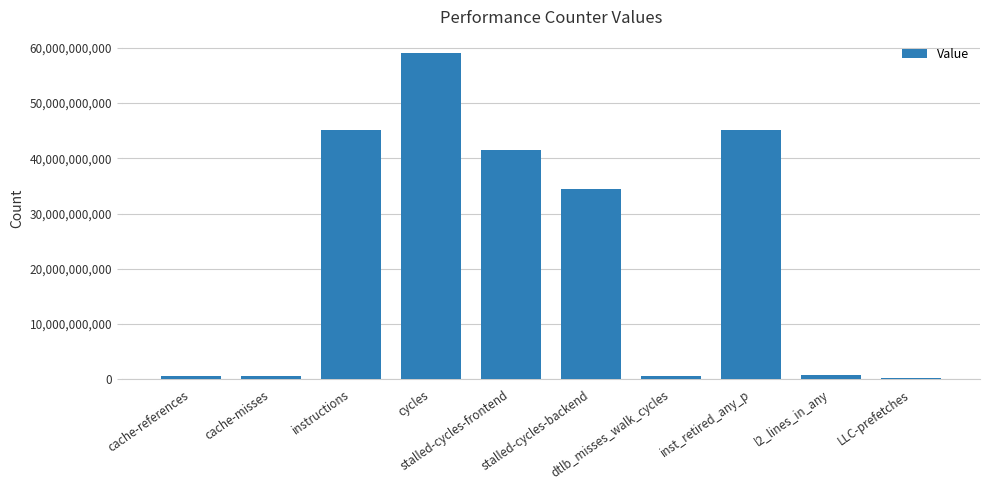

What is the difference between the maximum and second lowest values?

58488765116